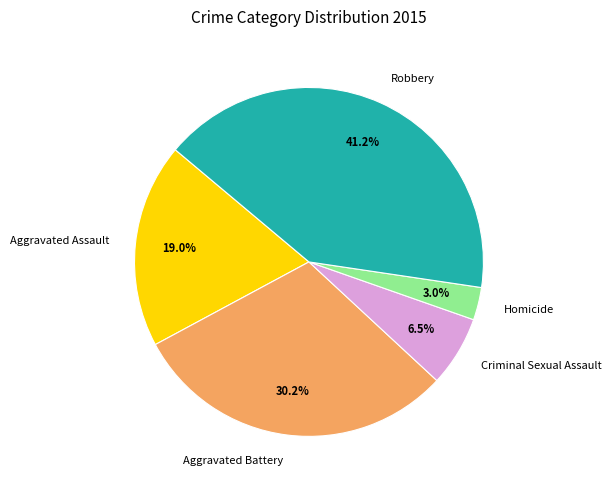

Which category has the smallest portion of the pie?

Homicide